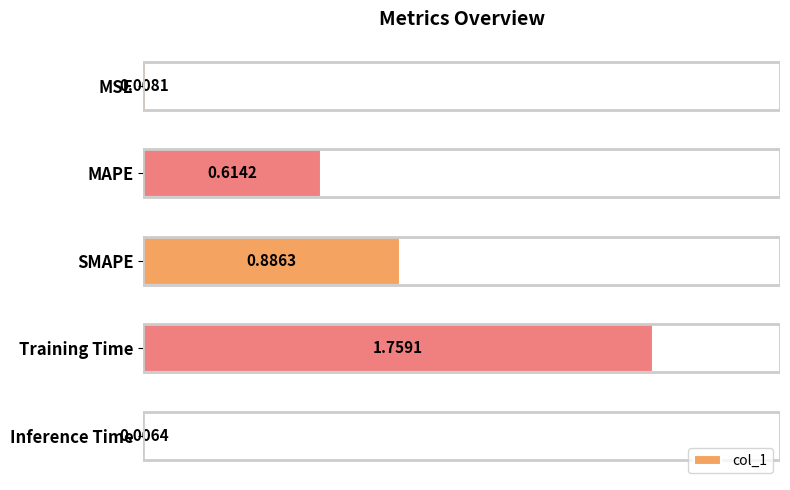

Between Inference Time and Training Time, which is larger?

Training Time